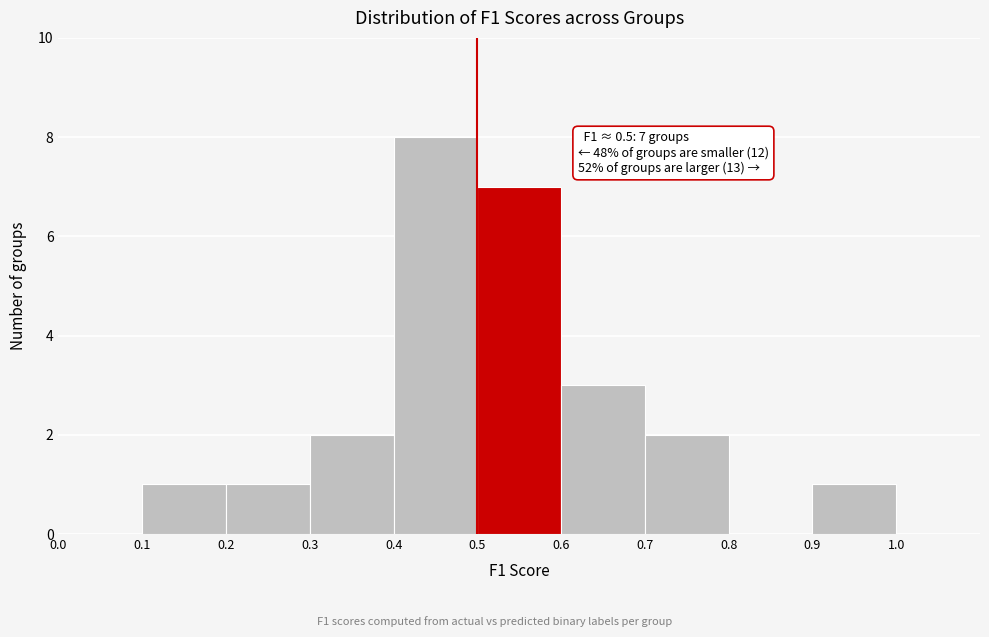

Which range on the x-axis has the tallest bar?

0.4 to 0.5